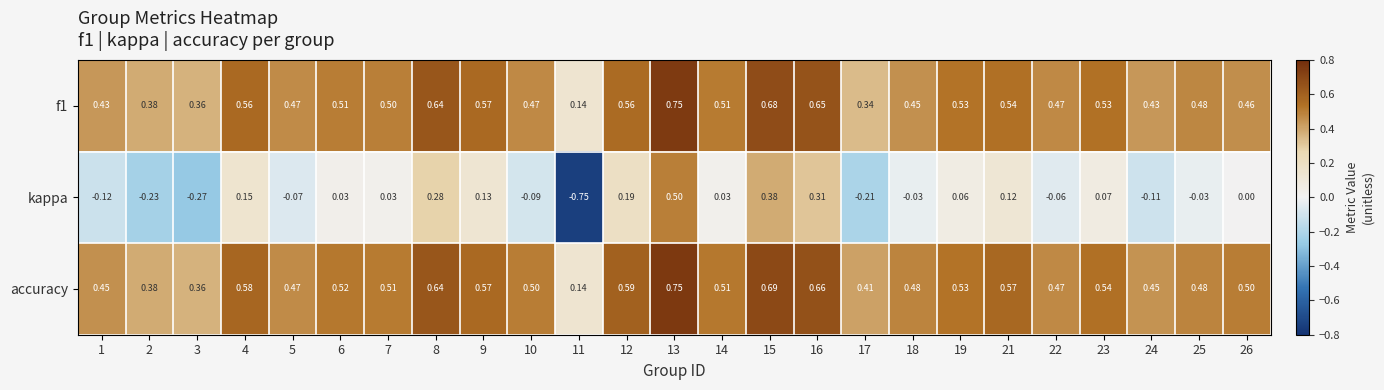

Which series has the largest range (max minus min)?

kappa